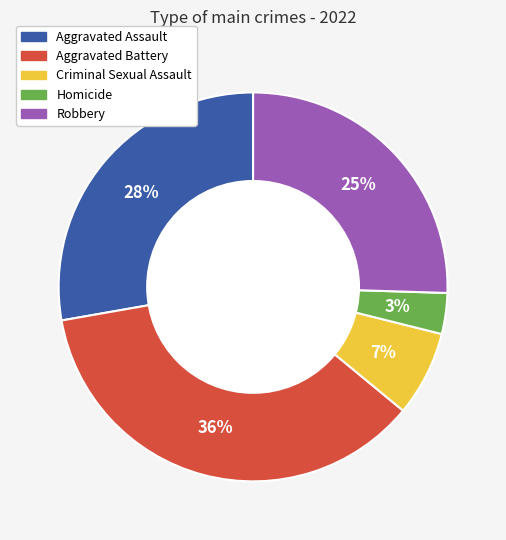

Between Robbery and Criminal Sexual Assault, which is larger?

Robbery